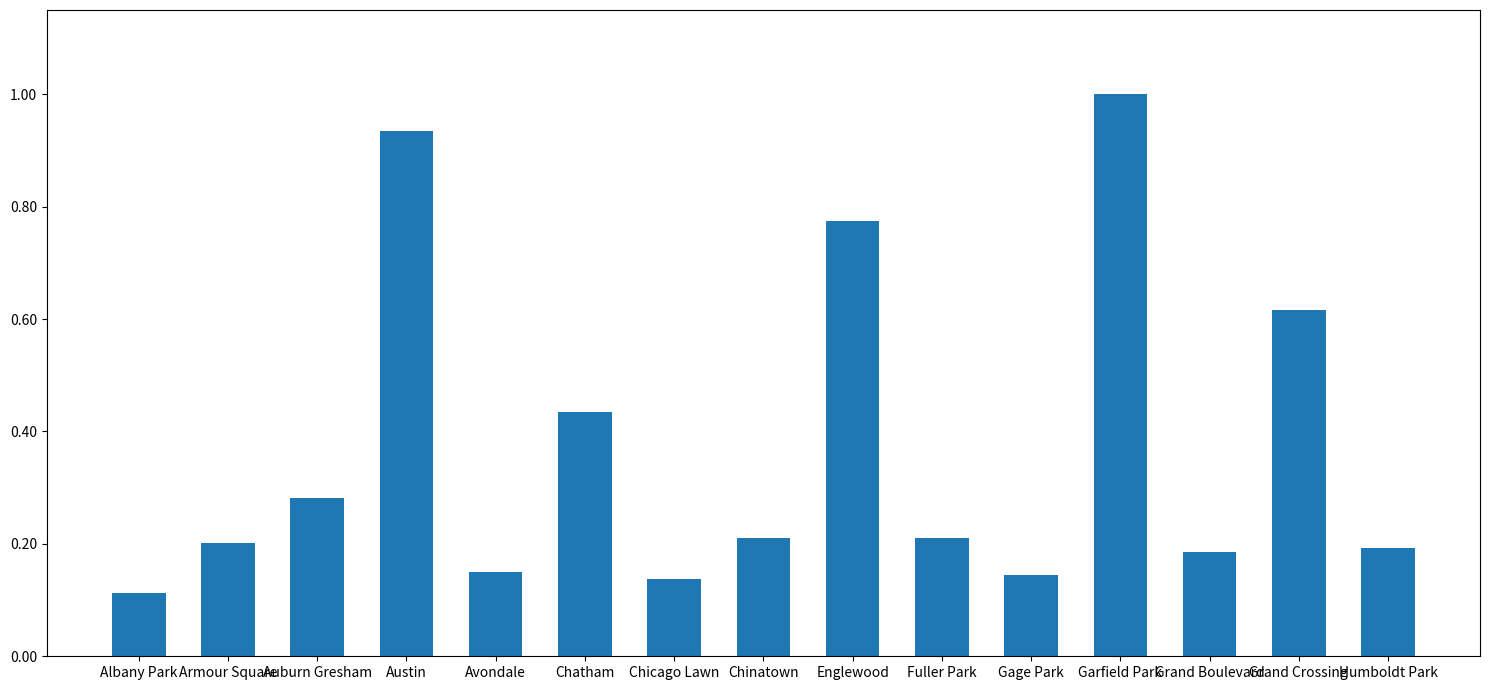

Between Humboldt Park and Englewood, which is larger?

Englewood